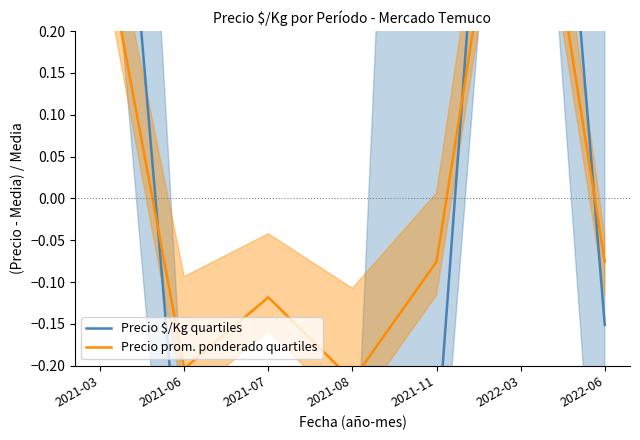

At which category is the sum across all series the highest?

2022-03